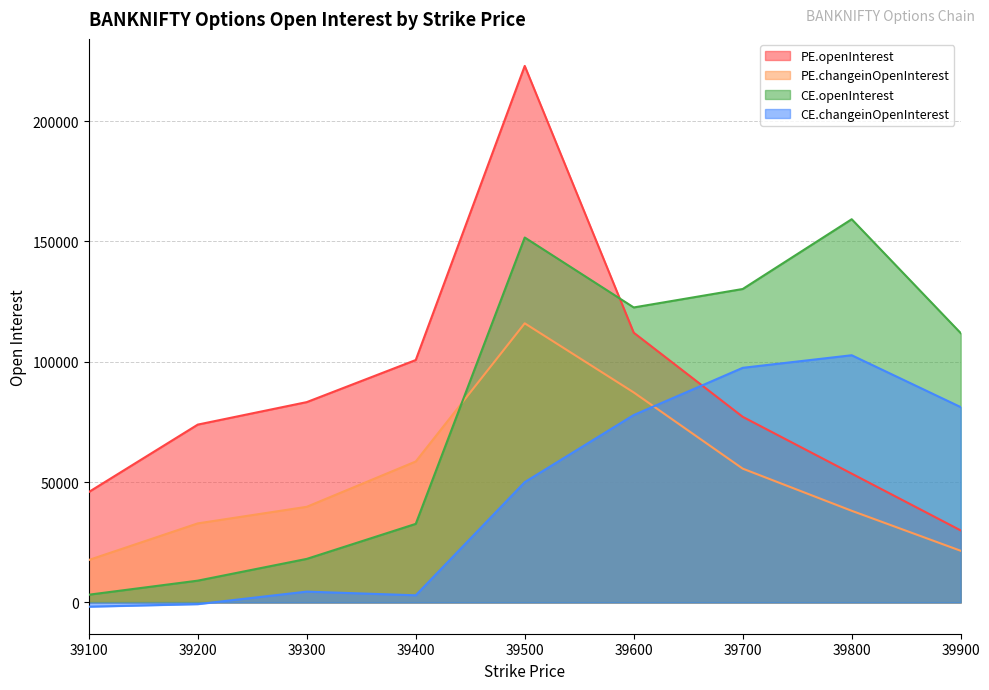

At which category does CE.changeinOpenInterest reach its first local valley?

39400